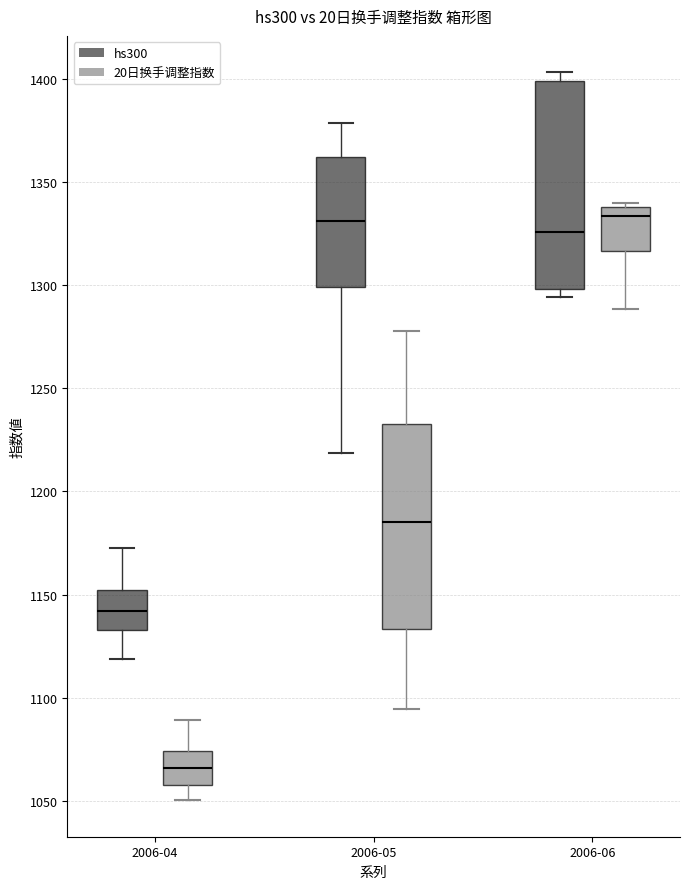

Where is the lower edge of the box for 2006-06 (hs300) on the y-axis? The values are not printed on the chart, so give them approximately, as read against the axis.

1300